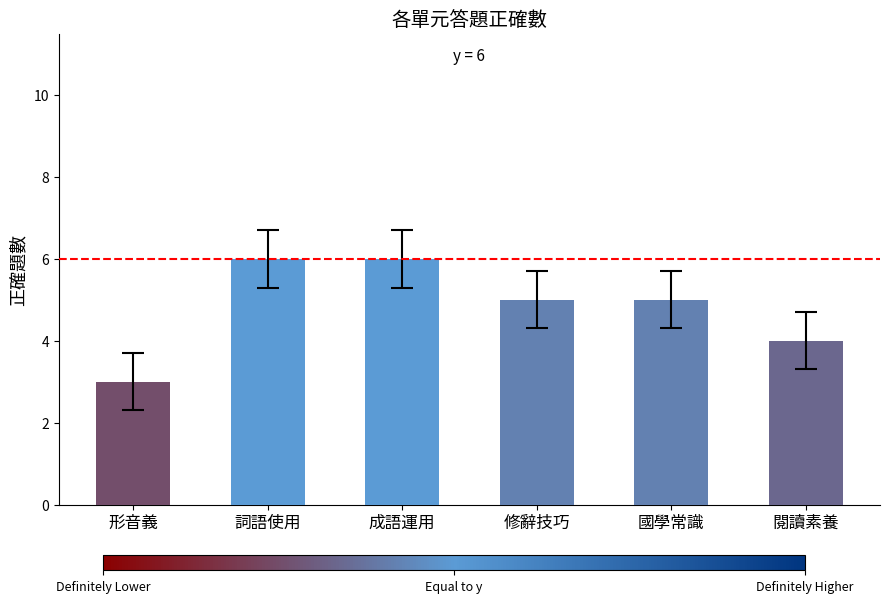

What is the change in value from 國學常識 to 閱讀素養?

-1